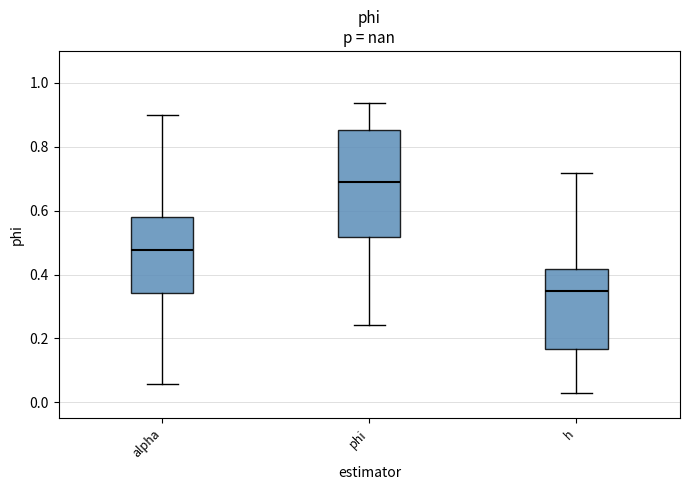

Which box has the lowest median line?

h